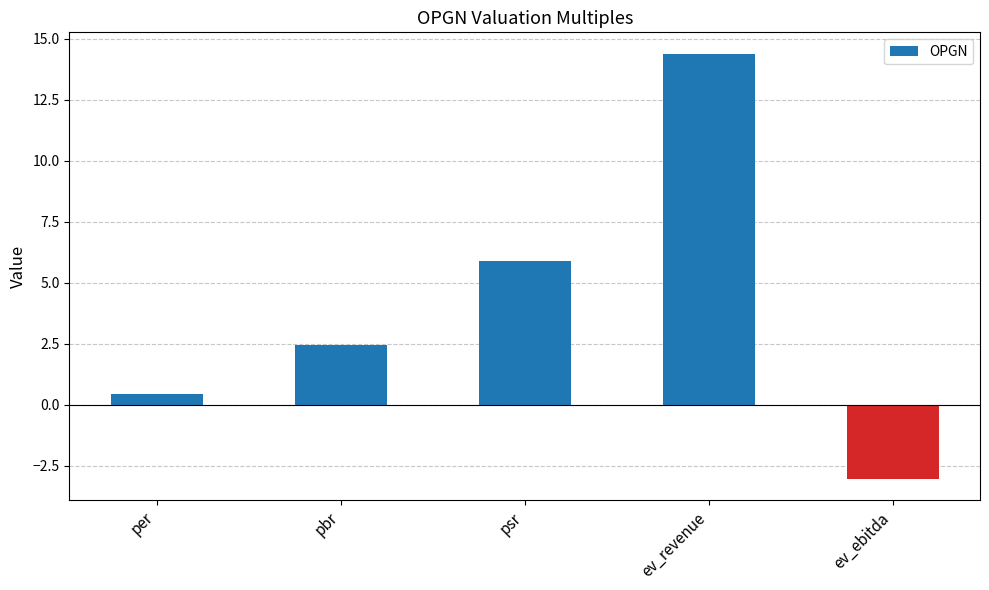

What is the sum of all values?

20.1